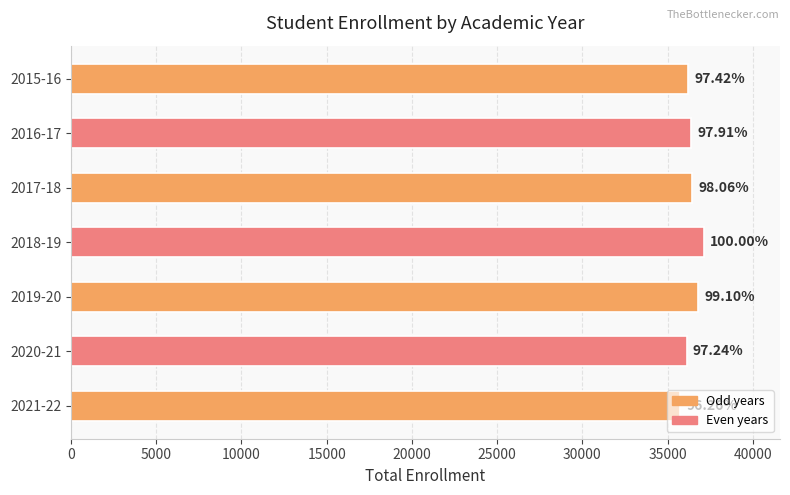

Are the bars horizontal?

Yes